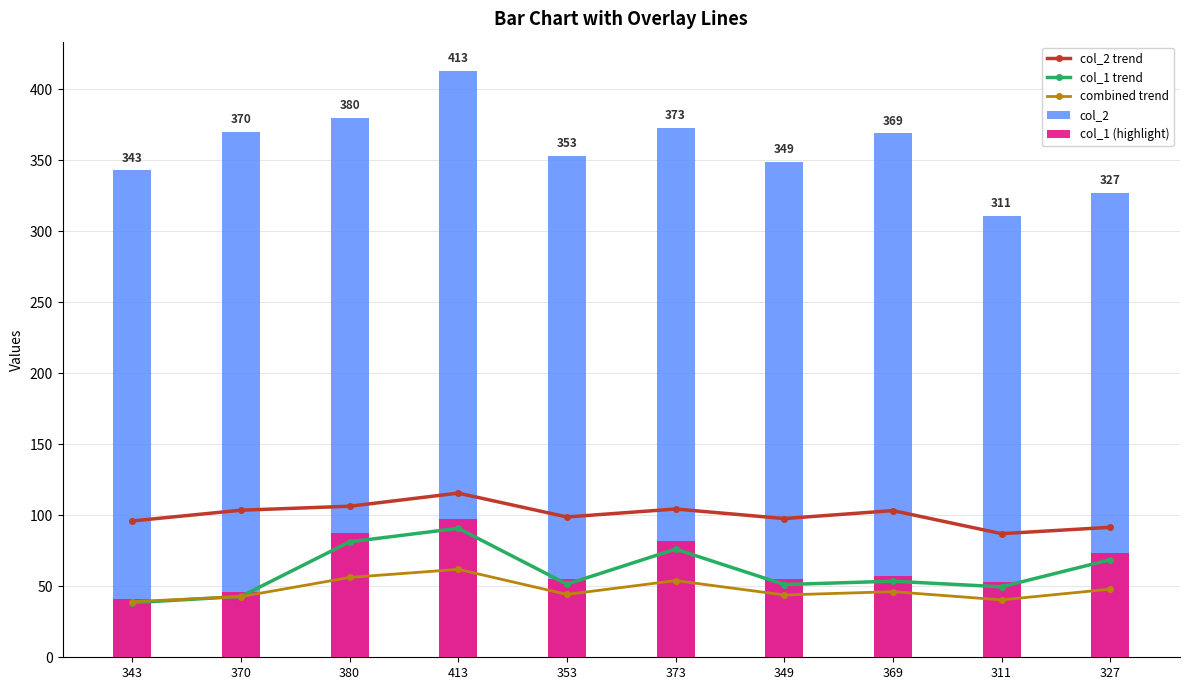

List the series in order of their peak value, highest first.

col_2, col_2 trend, col_1 (highlight), col_1 trend, combined trend